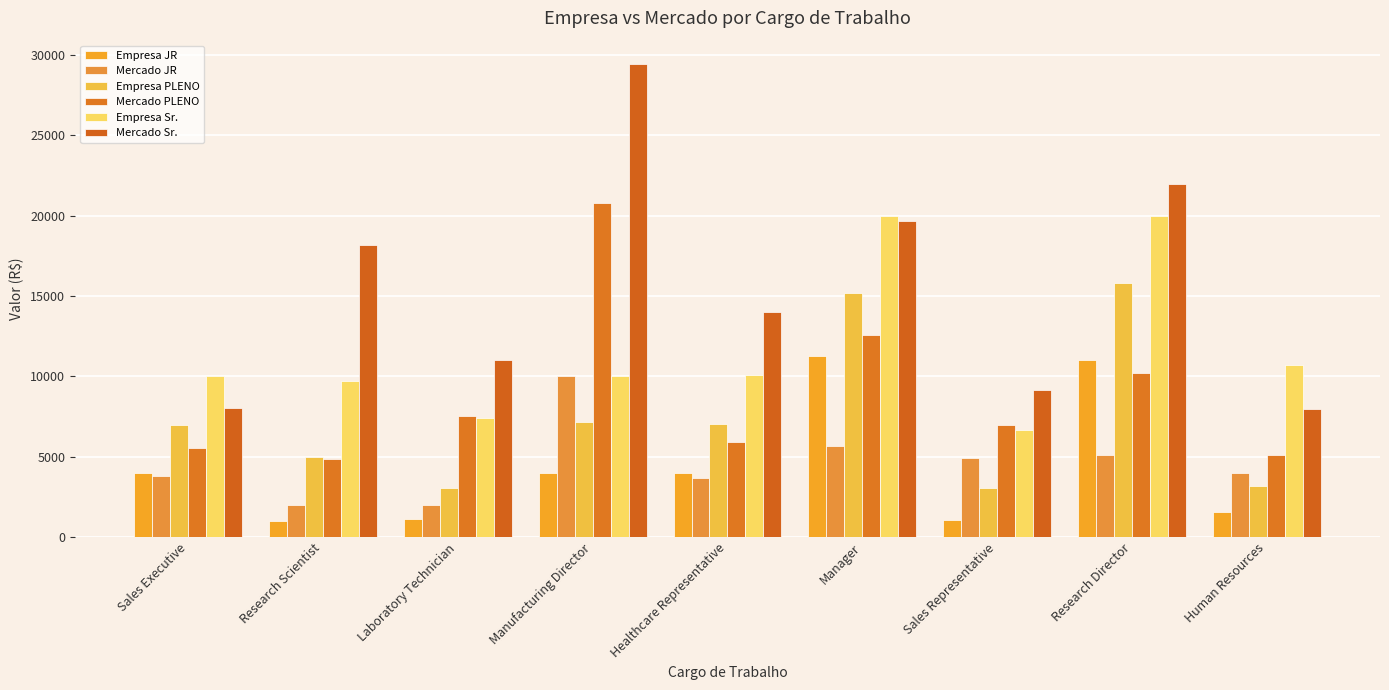

What is the maximum value for Mercado JR?

10000